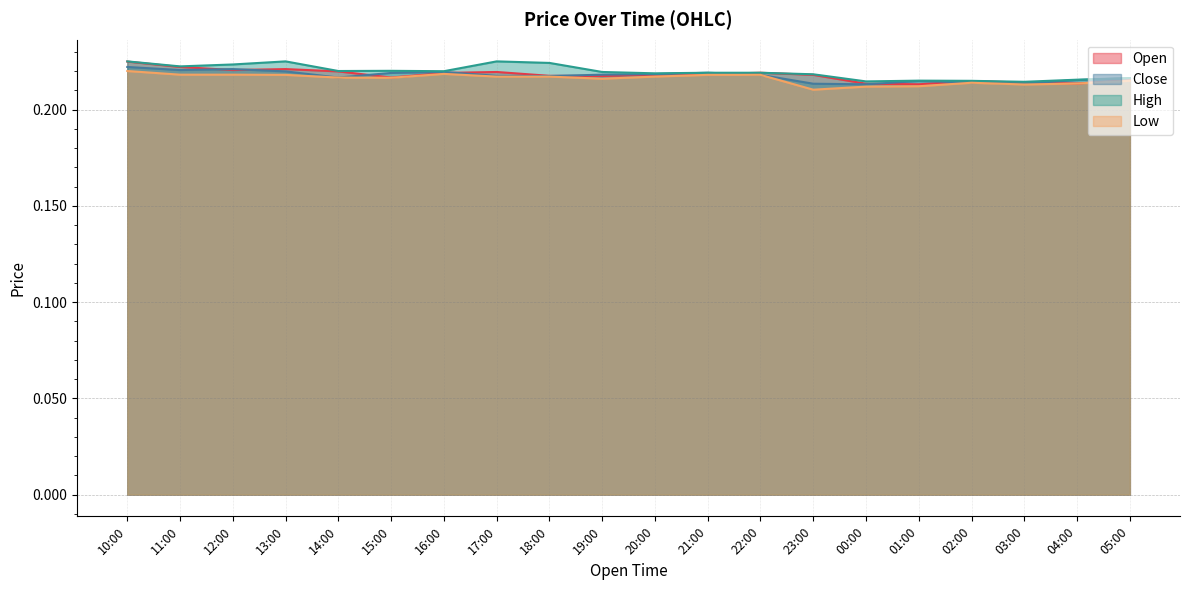

Count the number of data series in this chart.

4